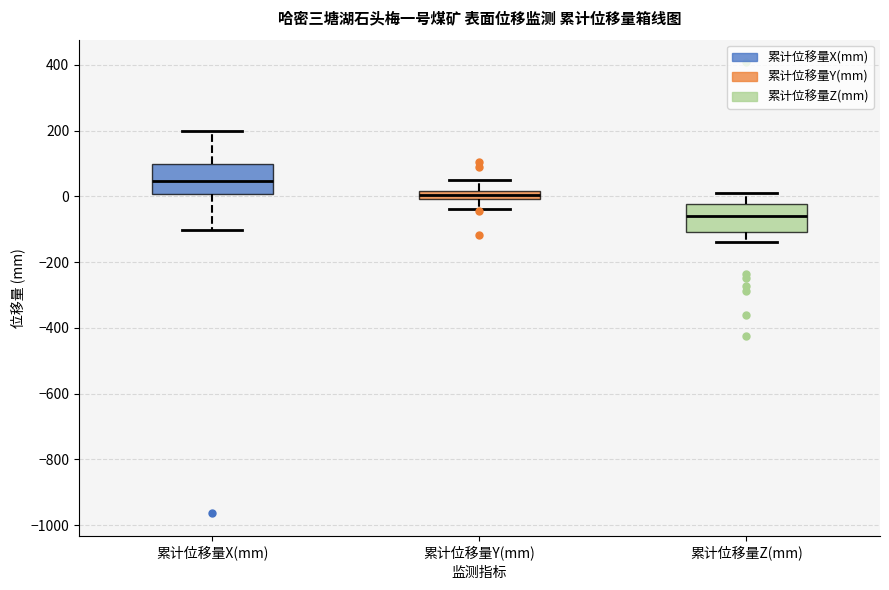

Where is the upper edge of the box for 累计位移量Y(mm) on the y-axis? The values are not printed on the chart, so give them approximately, as read against the axis.

20